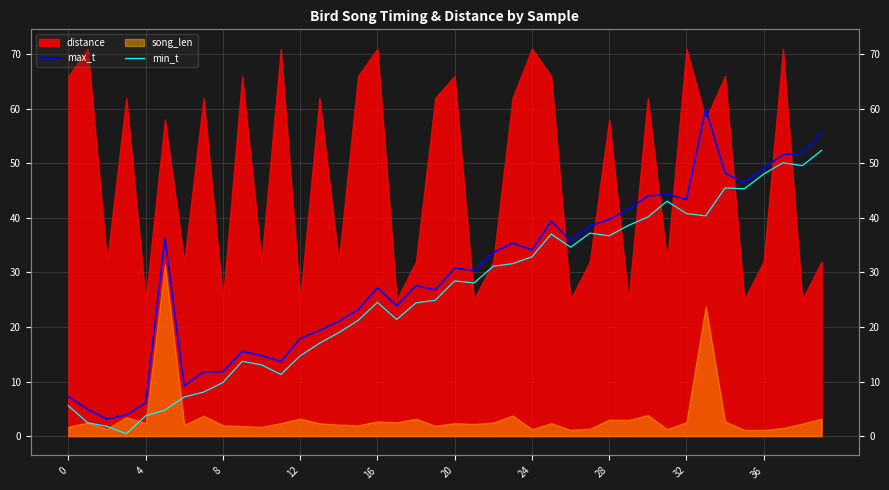

True or false: min_t has more than 0 points higher than both neighbors.

True